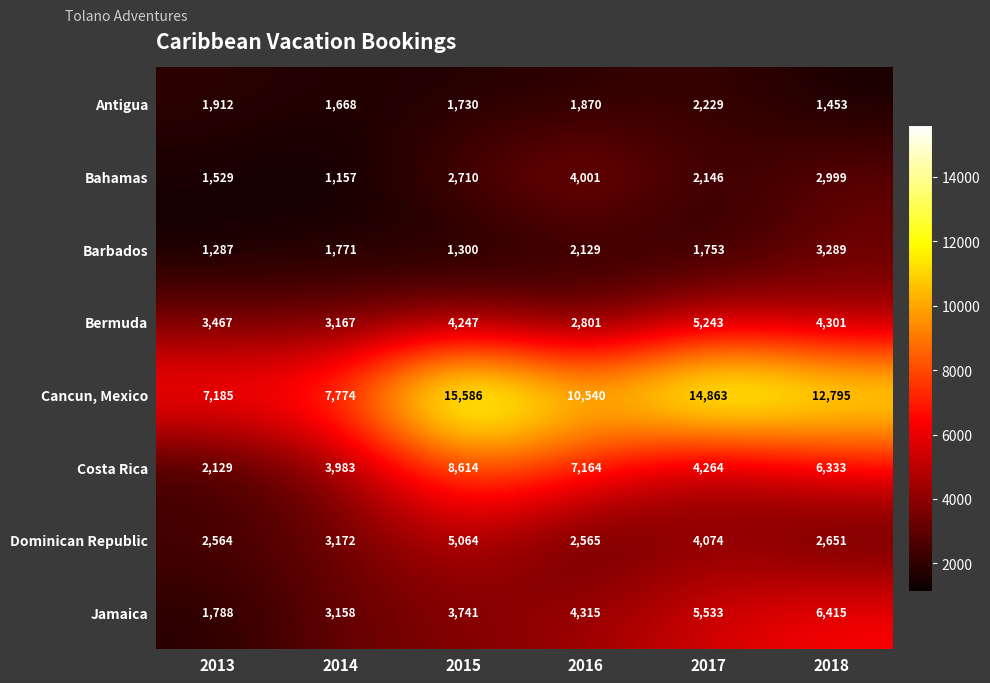

What is the spread (max minus min) of values at 2014?

6617